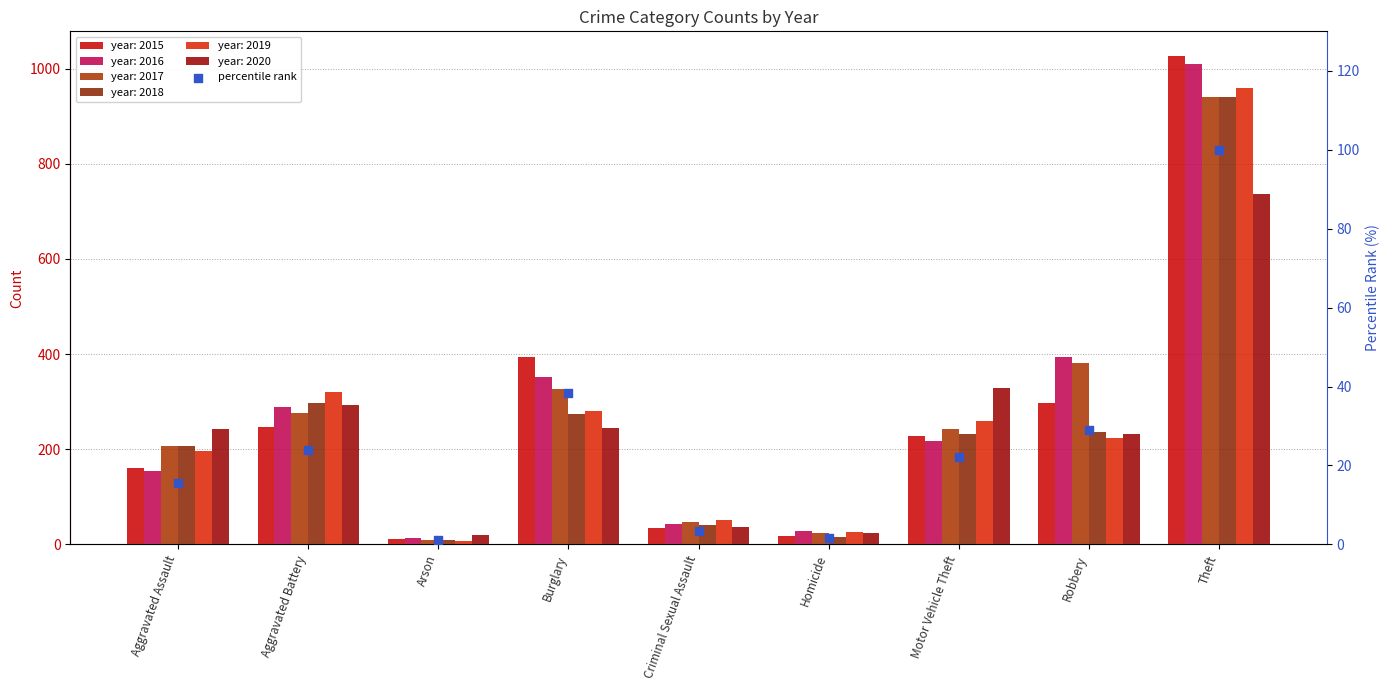

What is the ratio of the value at Theft to the value at Burglary?

2.6